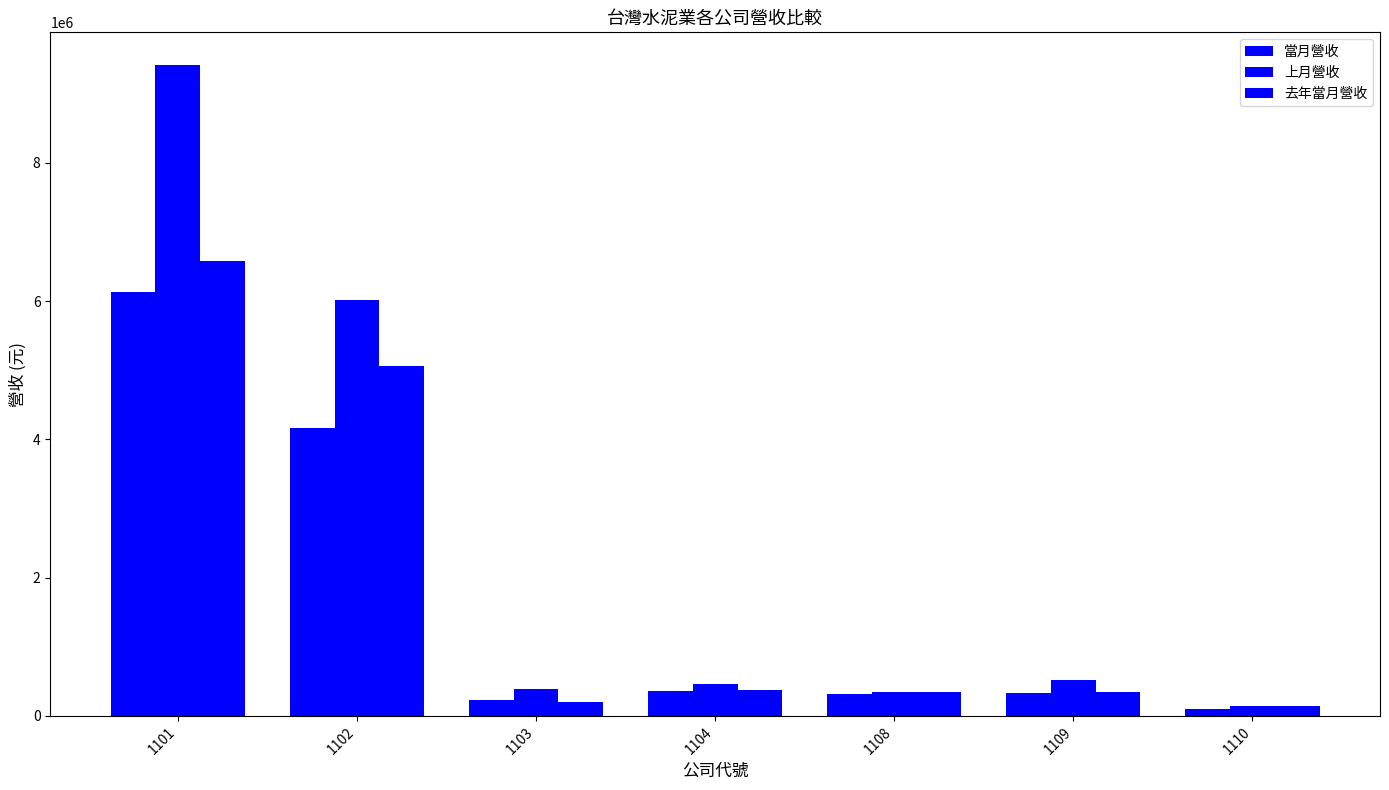

How many categories are shown in the chart?

7